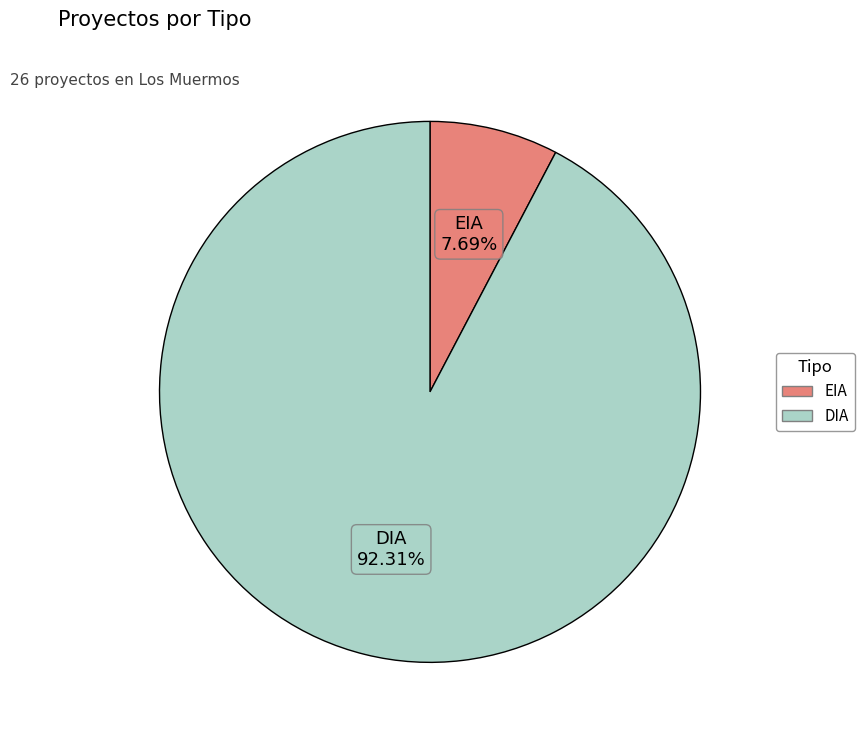

What portion of the pie excludes EIA?

92.3%